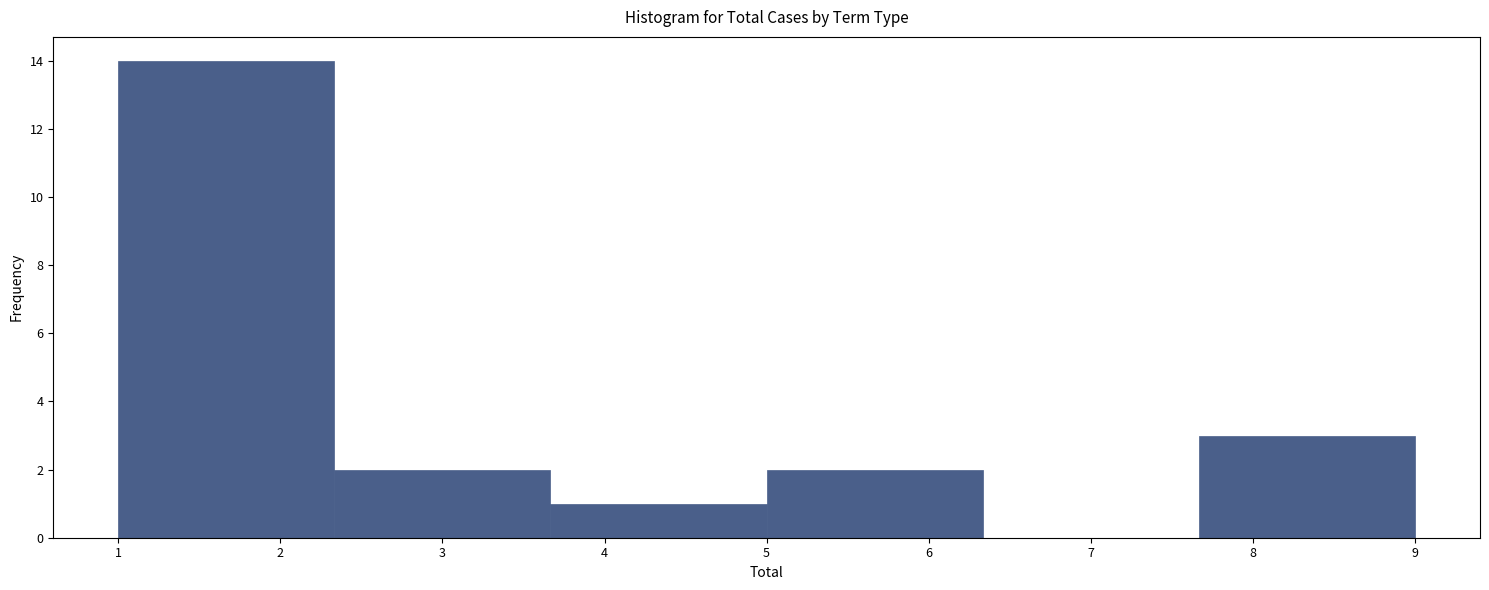

Reading left to right, list every bar in this chart as the range it spans on the x-axis followed by its height. Neither the bar edges nor the heights are printed on the chart, so give them approximately, as read against the axes.

1.0 to 2.3: 14
2.3 to 3.7: 2
3.7 to 5.0: 1
5.0 to 6.3: 2
6.3 to 7.7: 0
7.7 to 9.0: 3